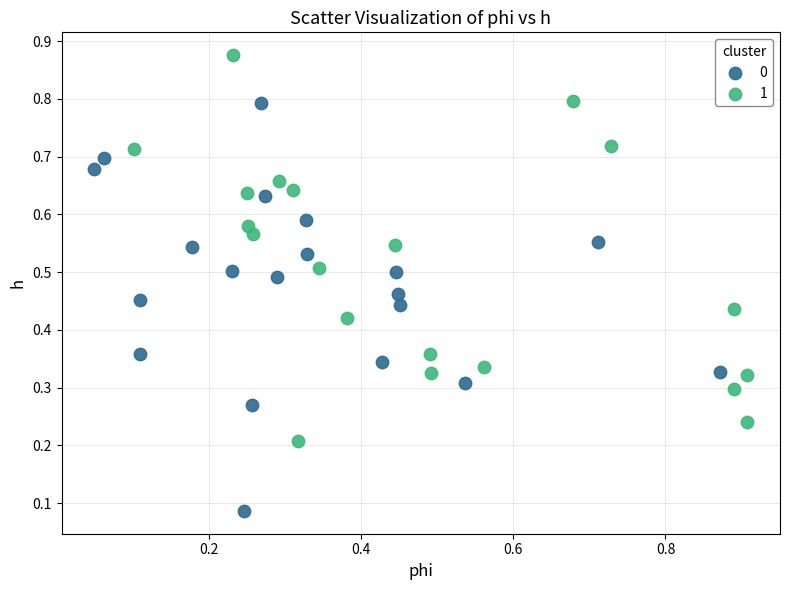

Which series has the largest Y range (max minus min)?

0